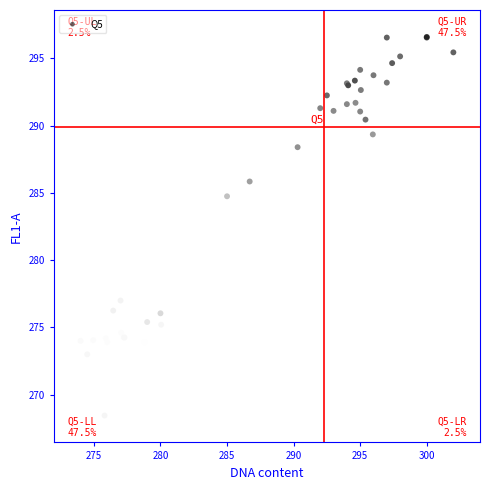

What Y value in the scatter plot is closest to 282?

284.8